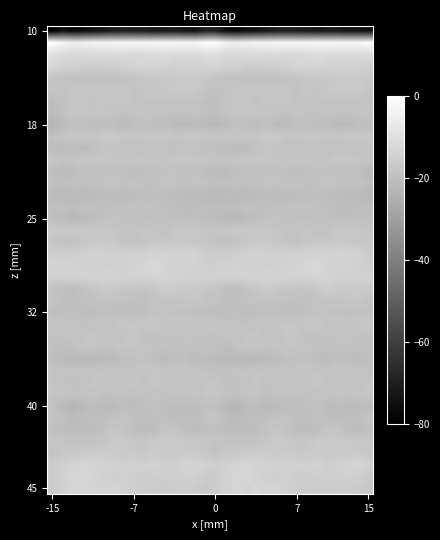

What is the minimum value shown in the chart?

-80.0